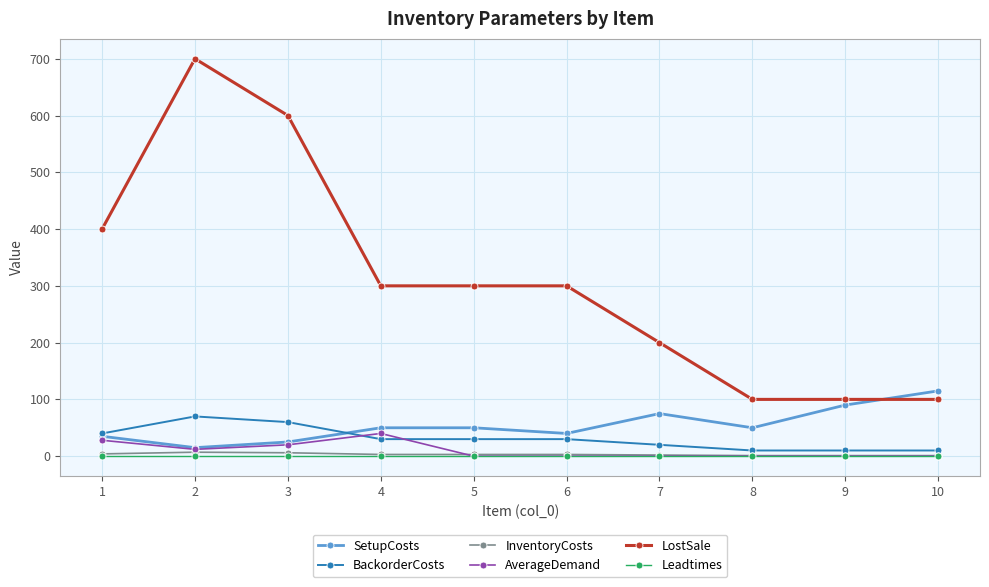

True or false: InventoryCosts and SetupCosts cross at least once.

False